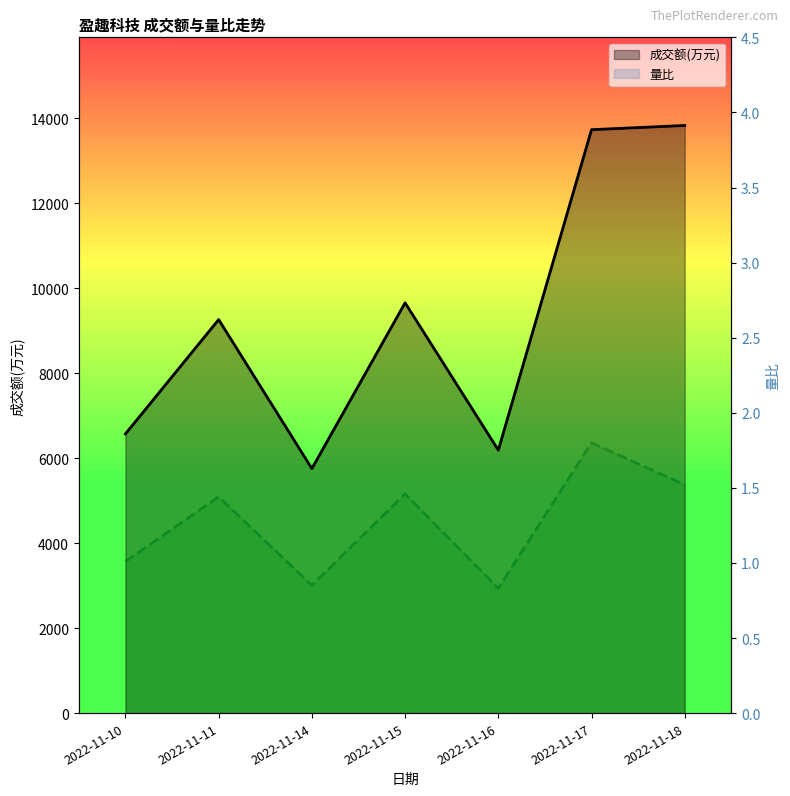

What is the average value of the 成交额(万元) series?

9286.1